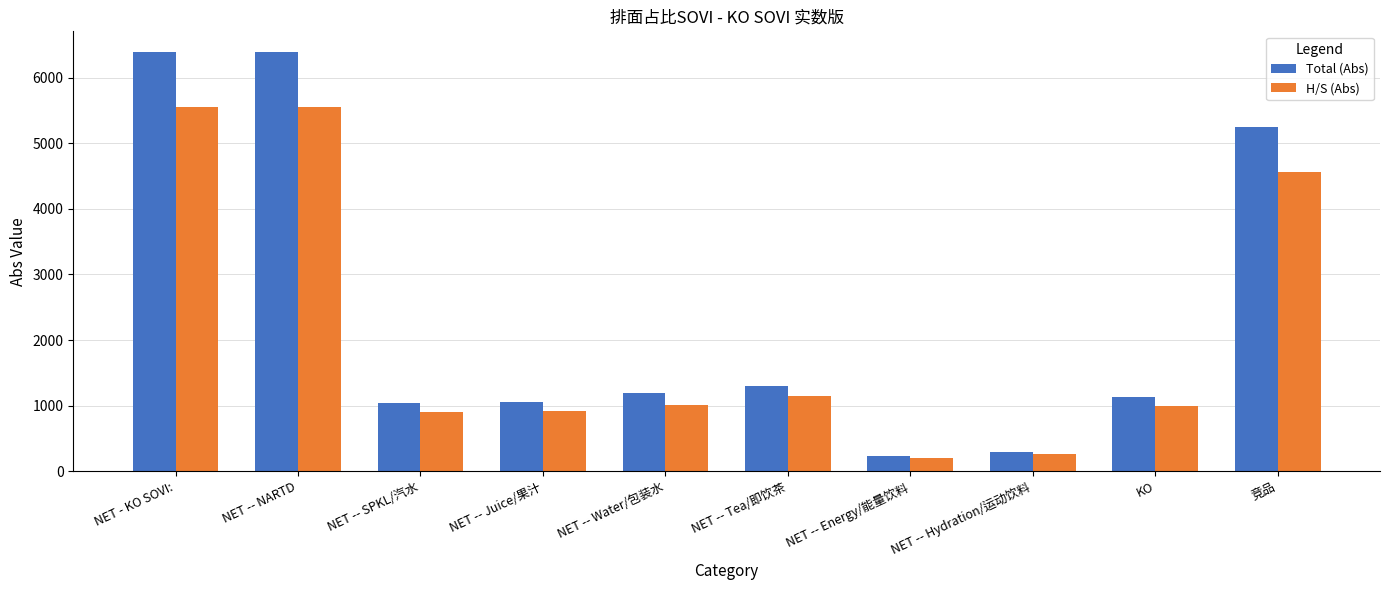

What is the sum of all Total (Abs) values?

24248.7